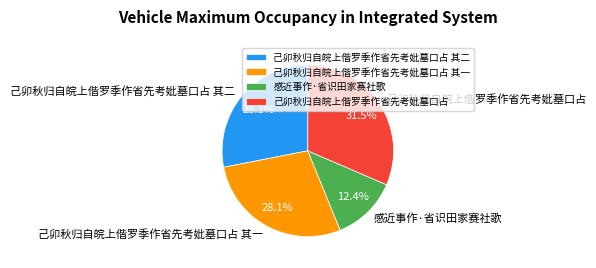

To the nearest percent, what percentage of the pie is 己卯秋归自皖上偕罗季作省先考妣墓口占 其一?

28%